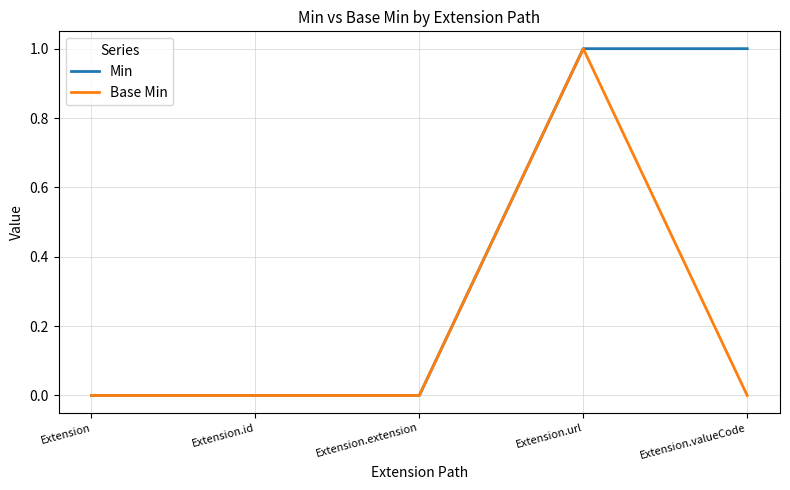

Does the chart have visible grid lines?

Yes